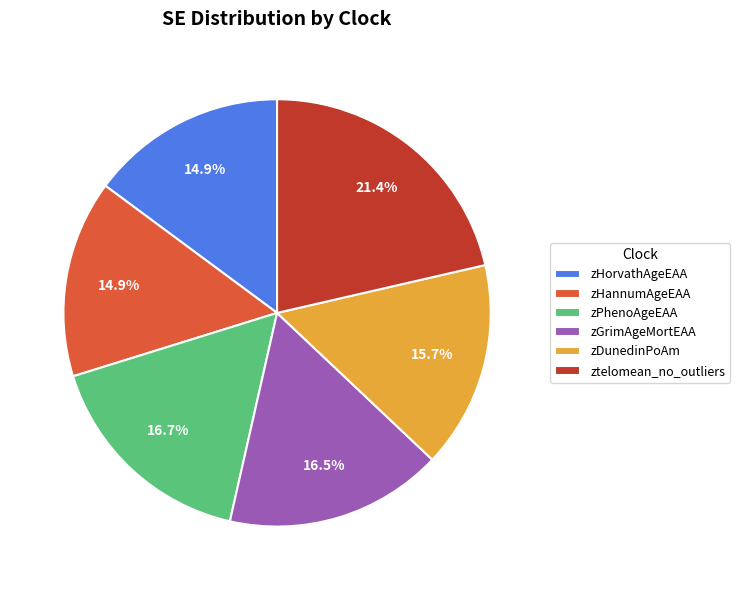

Is there any slice that represents more than half of the pie?

No